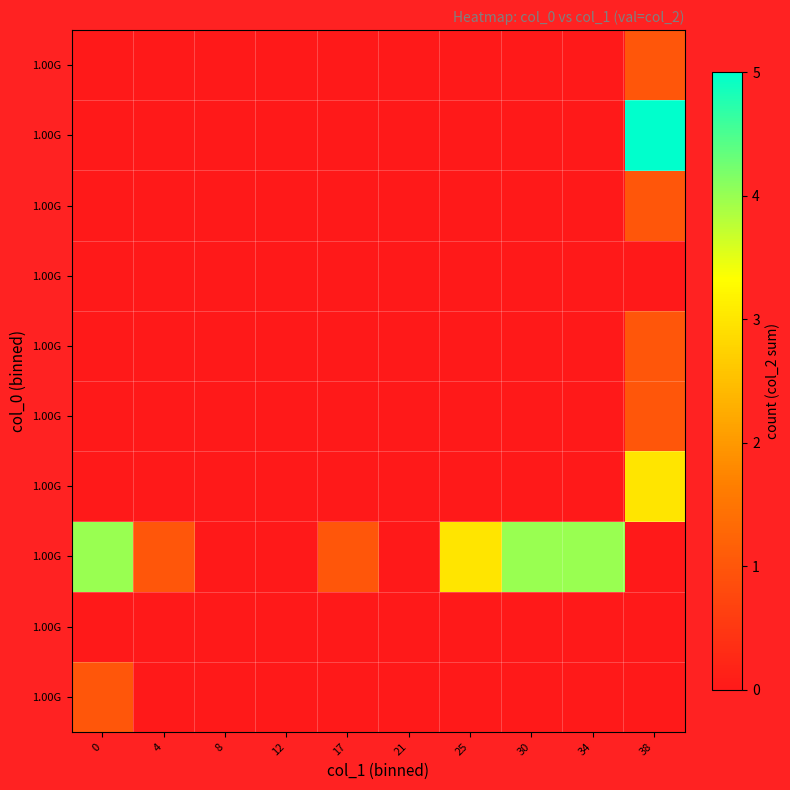

What is the spread (max minus min) of values at 0?

4